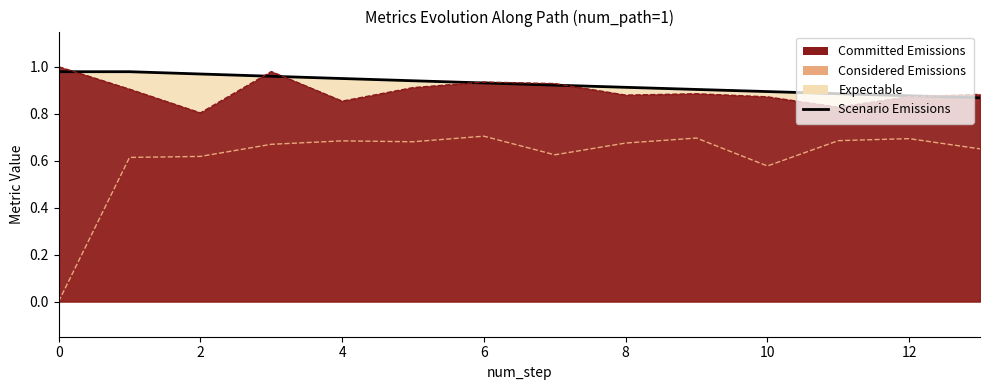

True or false: the data shows 0.9 at 10.

True